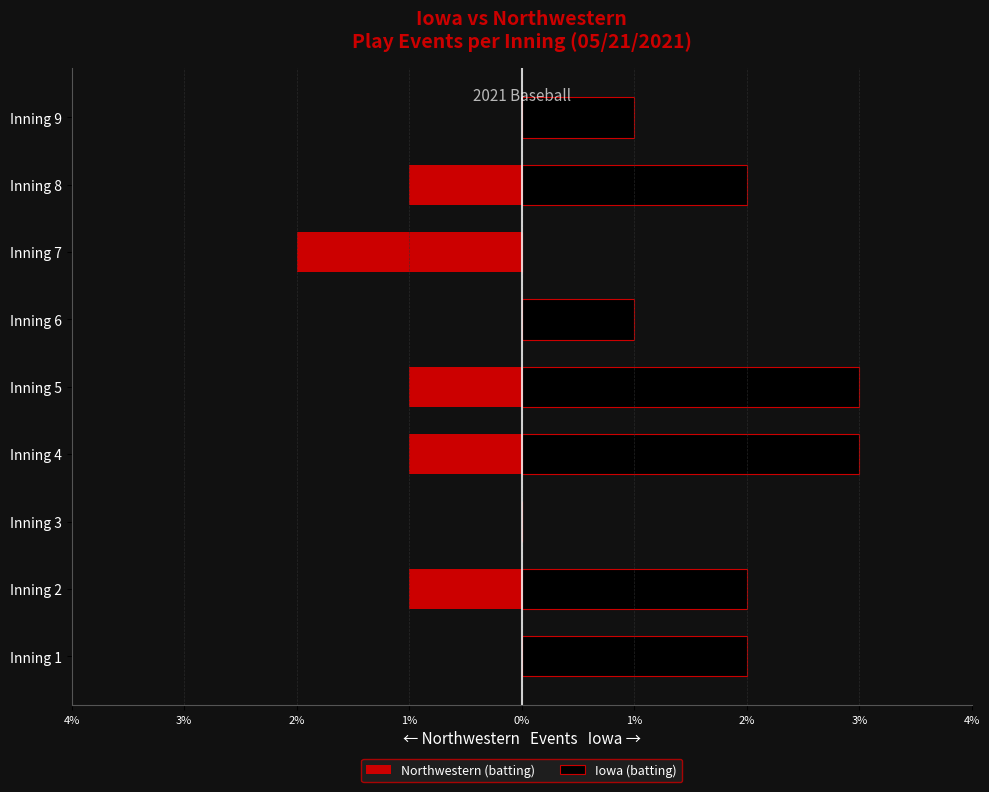

Rank the series by their maximum value, from highest to lowest.

Iowa (batting), Northwestern (batting)